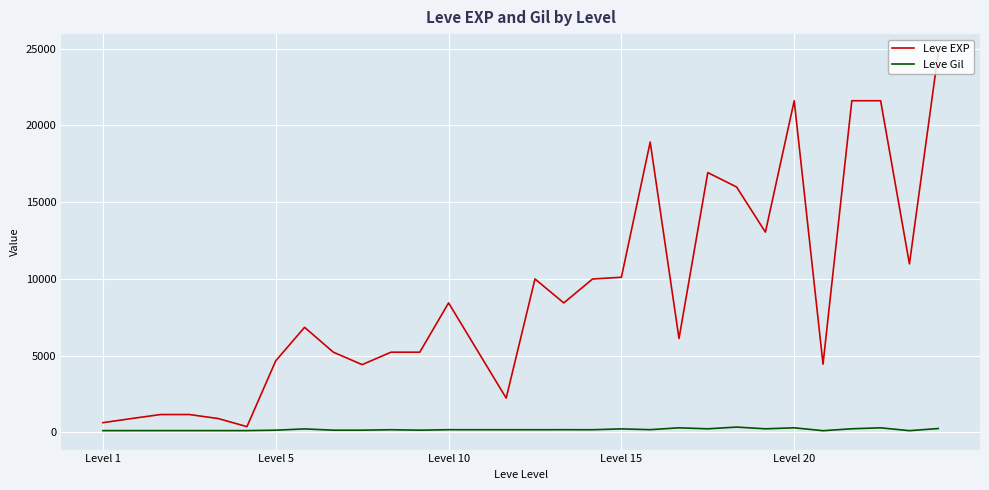

Does the chart have visible grid lines?

Yes